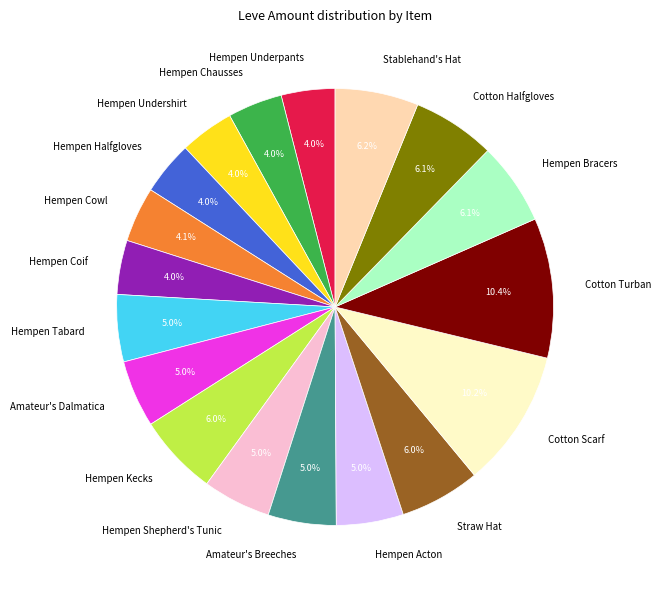

True or false: Stablehand's Hat accounts for 6% of the total.

True